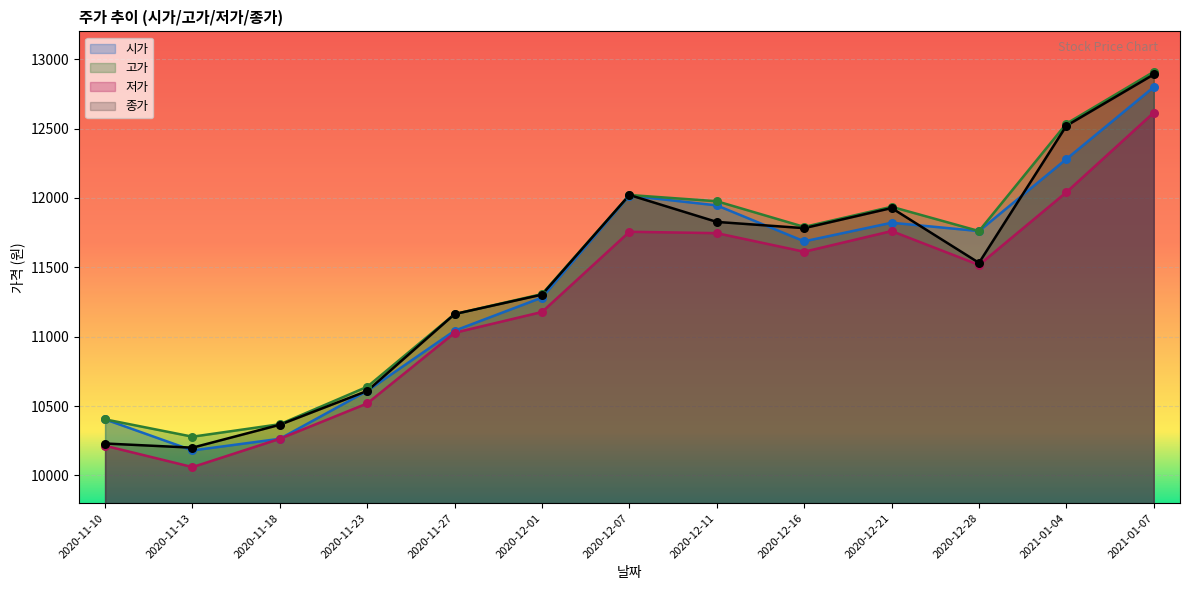

Which series contains the lowest Y value?

저가